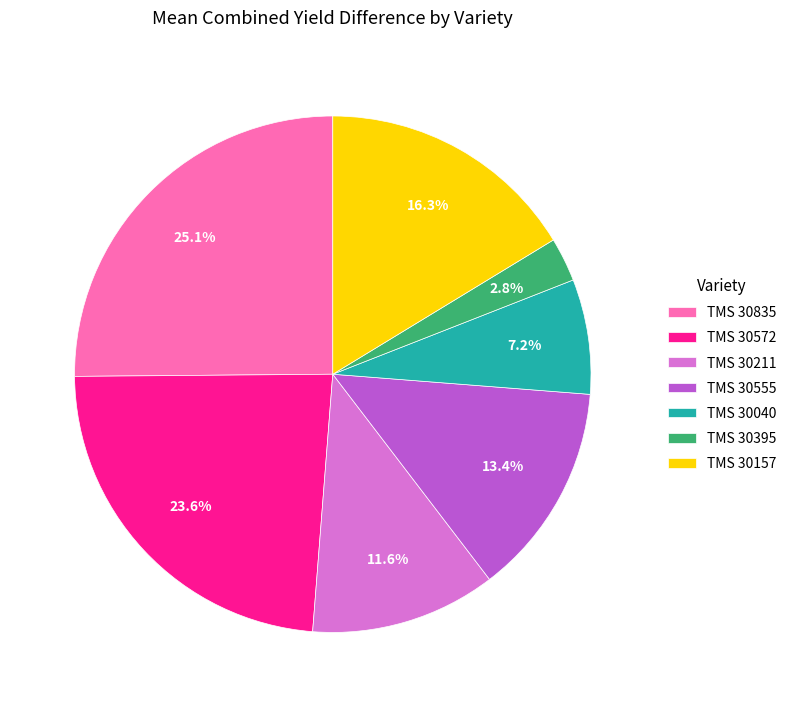

Is it true that TMS 30835 is 33% of the pie?

False